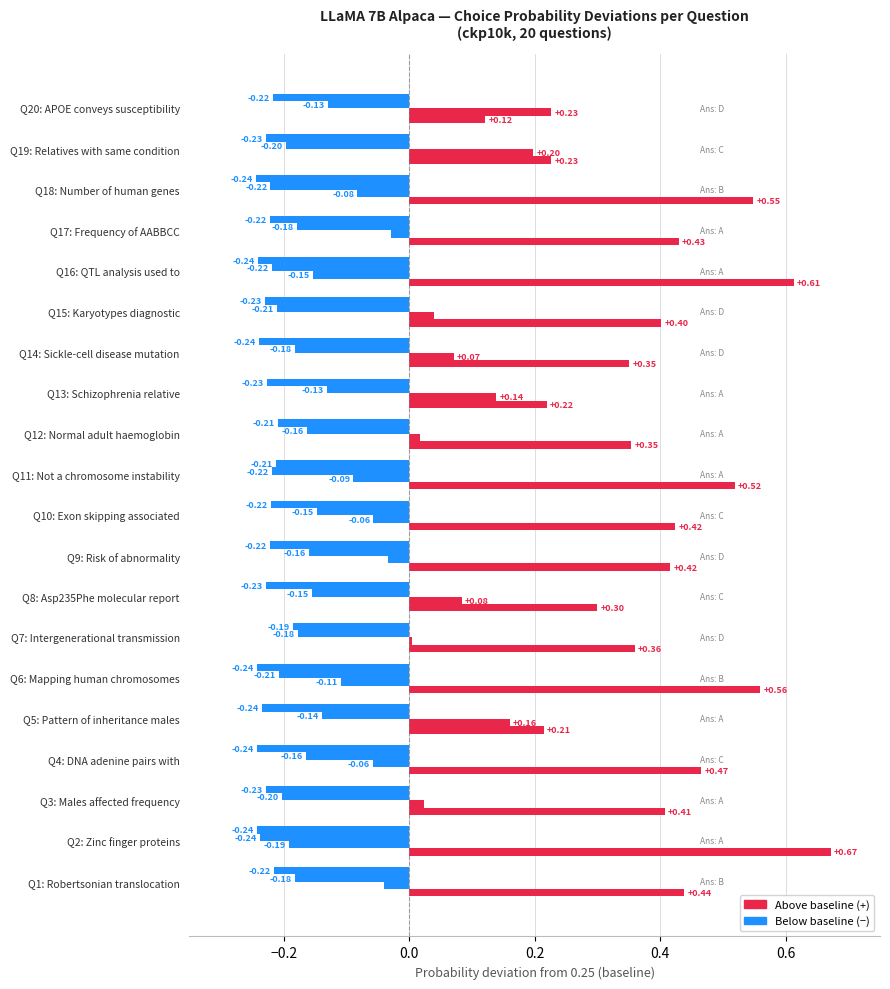

What is the value of the Choice B bar at the 19th from the left?

0.2